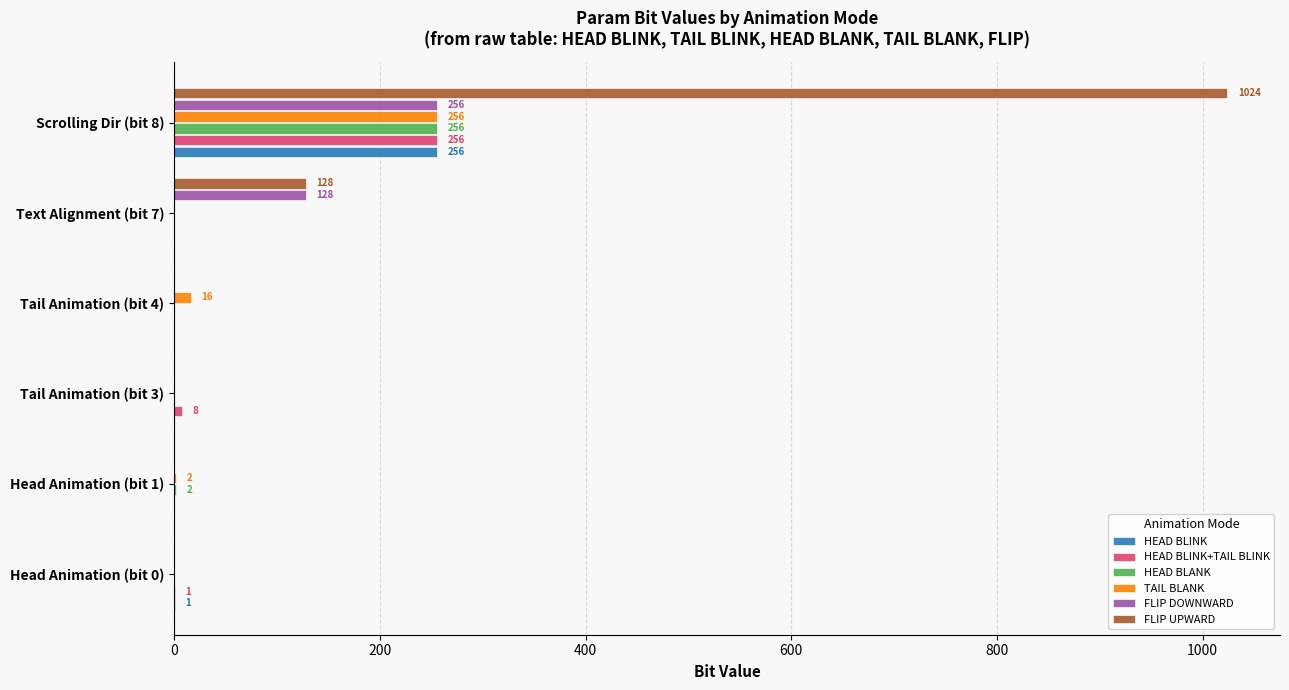

The value of HEAD BLANK at Text Alignment (bit 7) is 0. True or false?

True